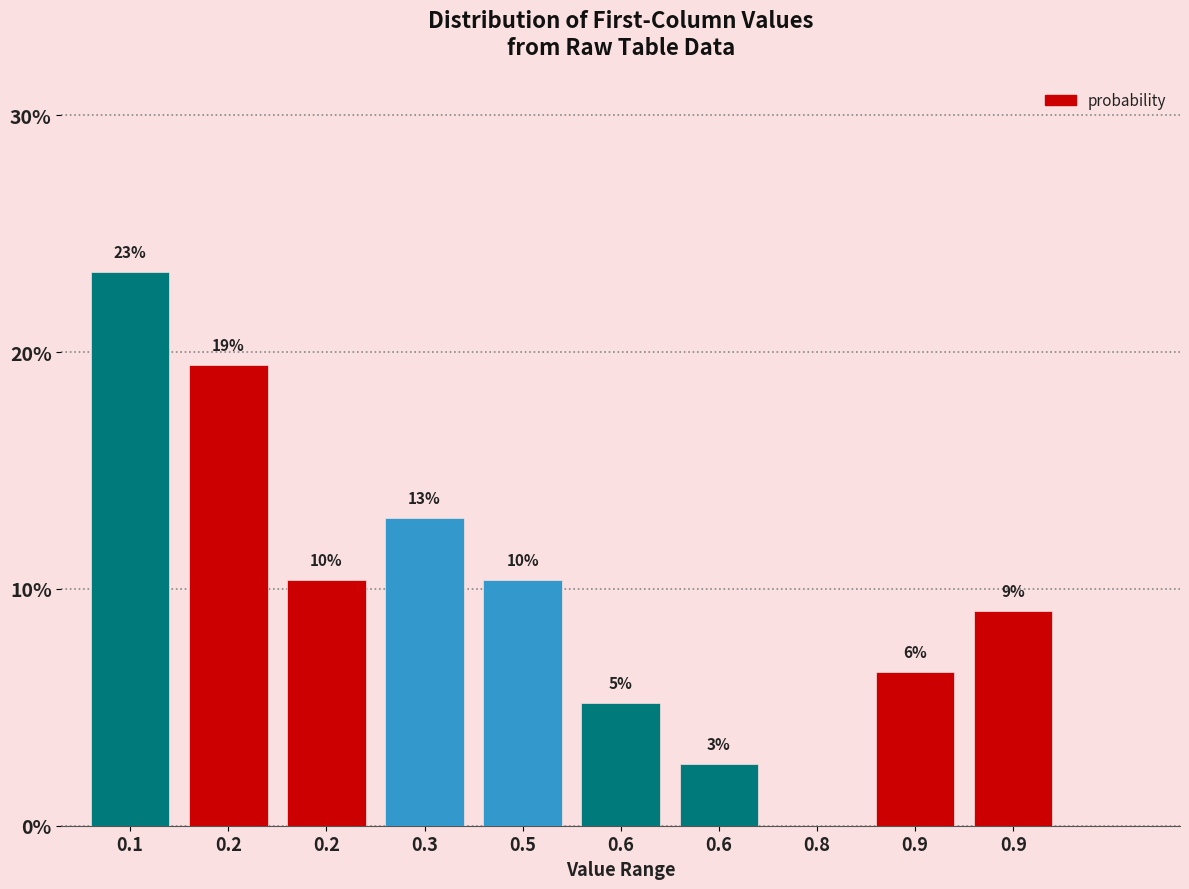

Are the bars horizontal?

No